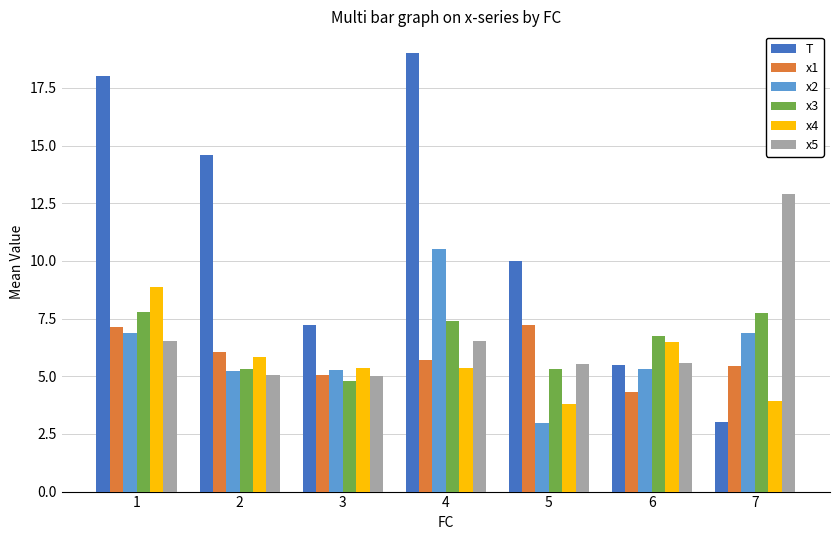

What is the sum of all x5 values?

47.1